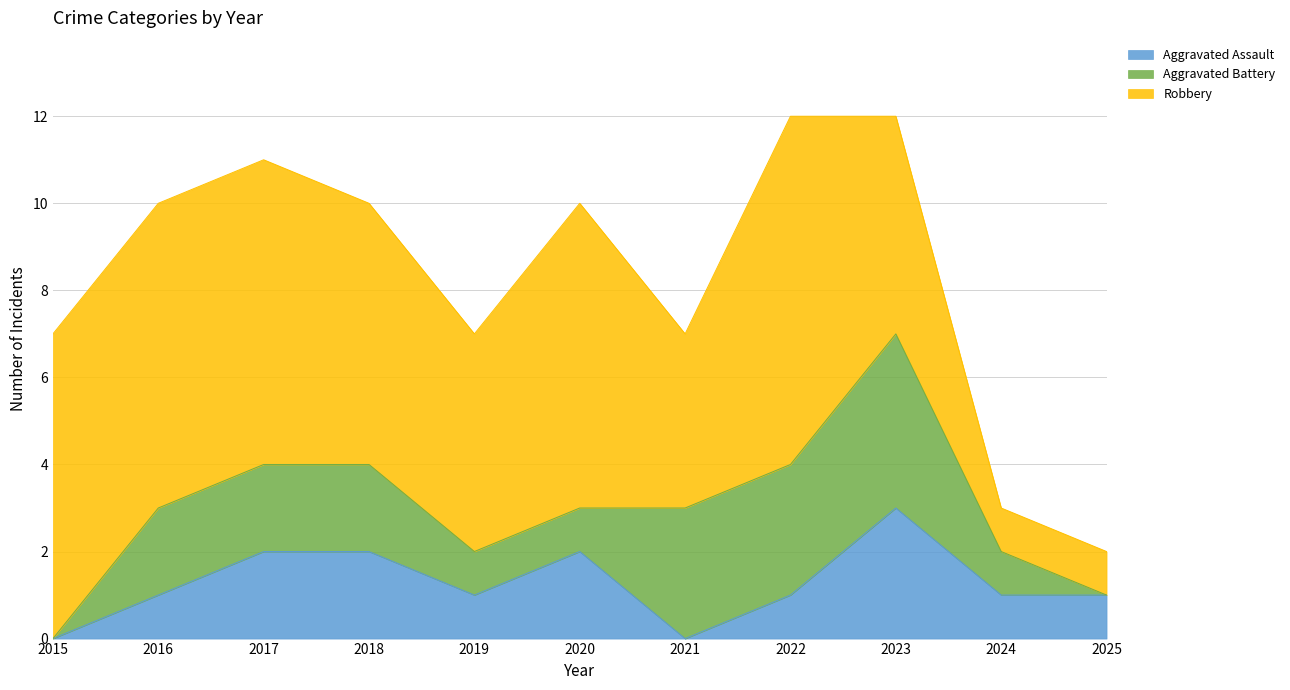

What are all the series names shown in the legend?

Aggravated Assault, Aggravated Battery, Robbery